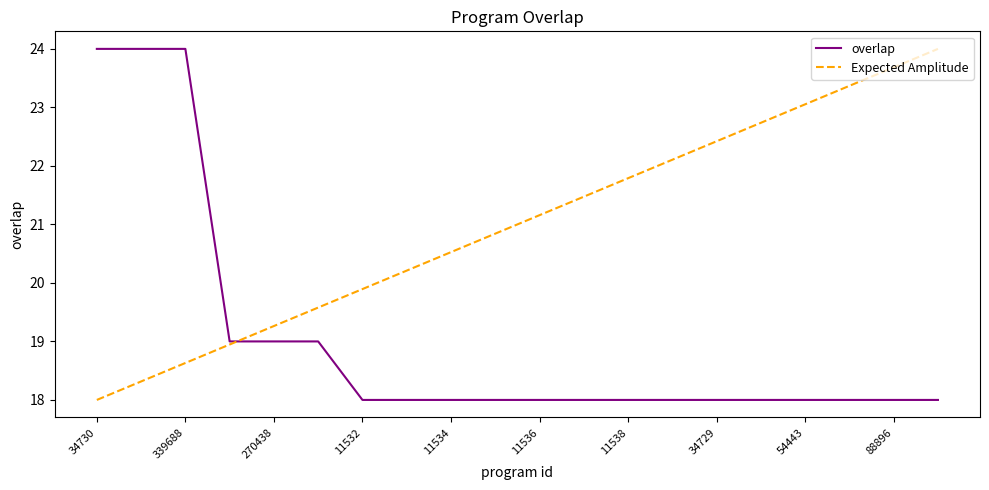

What are all the series names shown in the legend?

overlap, Expected Amplitude